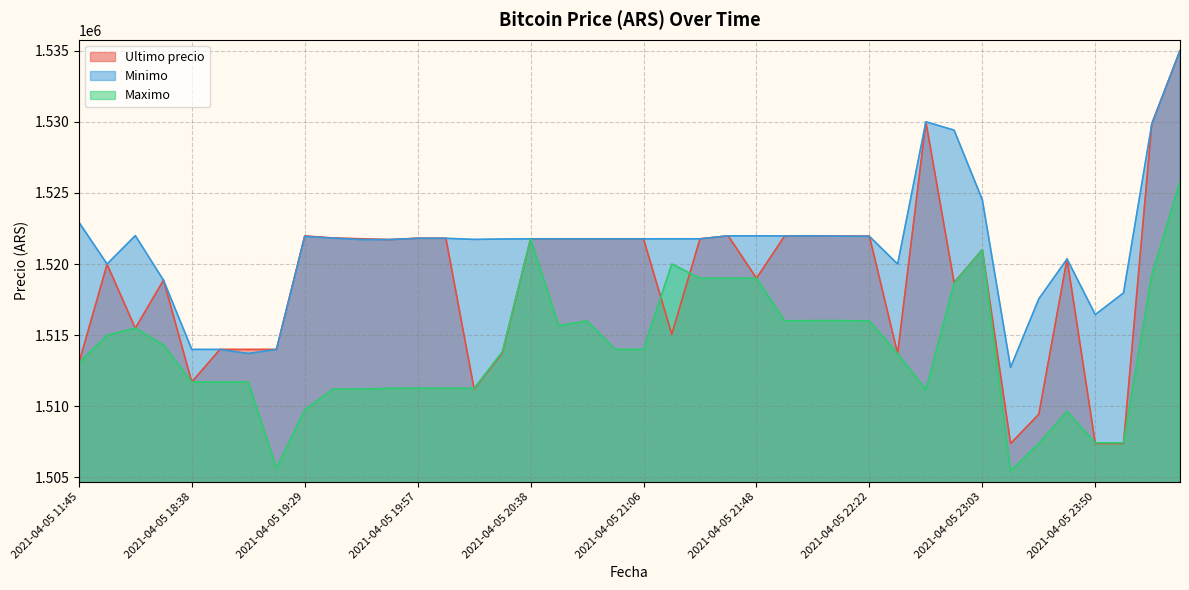

How many data points in Ultimo precio are less than 1521717?

20